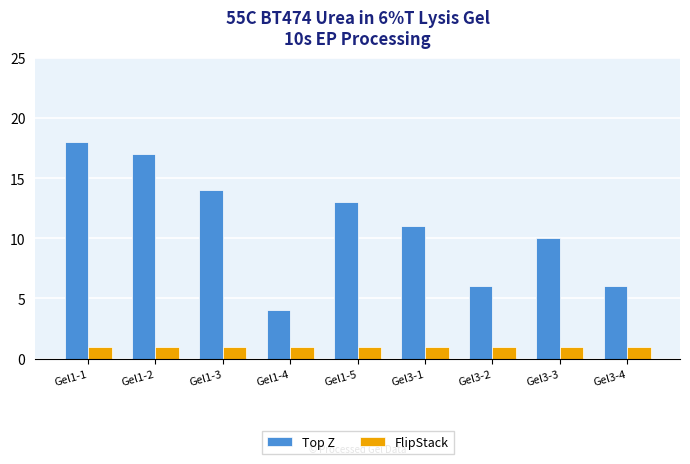

Rank the series at Gel3-2 from highest to lowest value.

Top Z, FlipStack